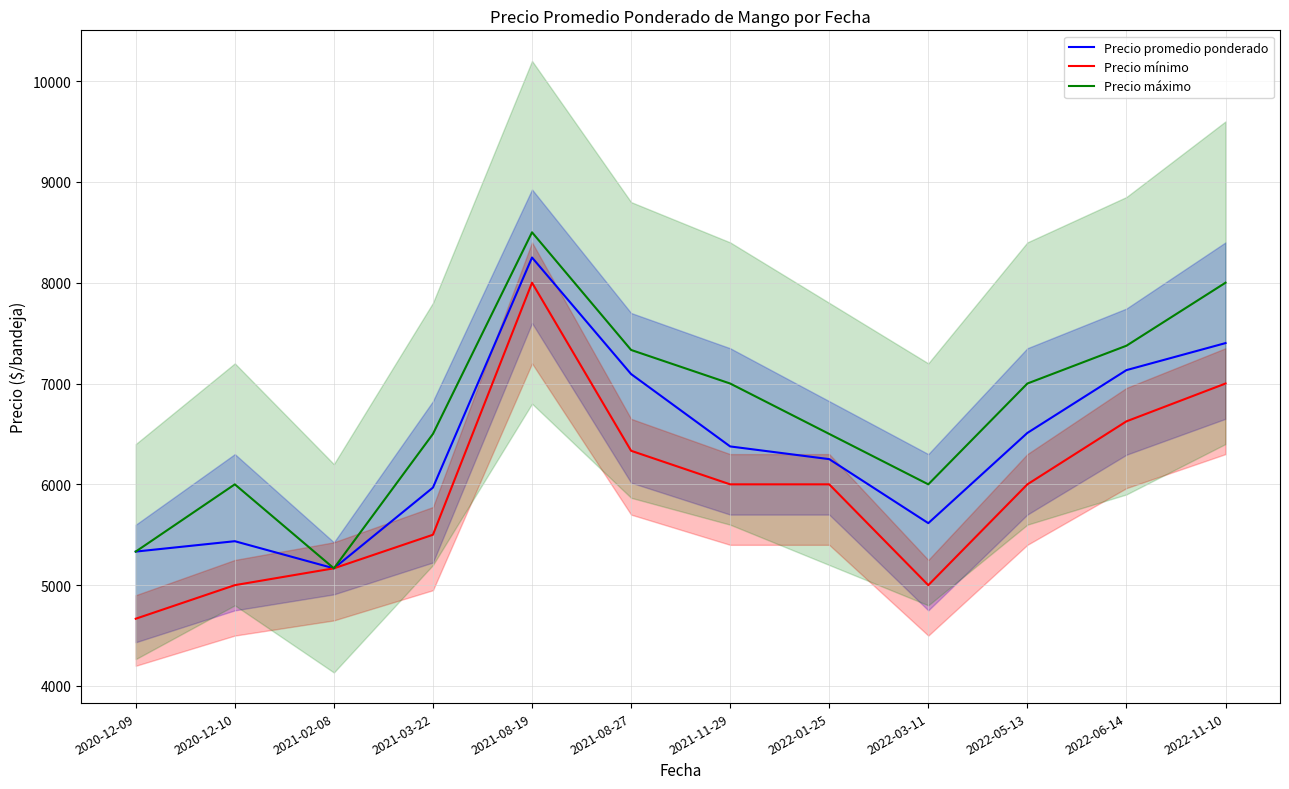

Which series changed the most between 2020-12-10 and 2022-05-13?

Precio promedio ponderado